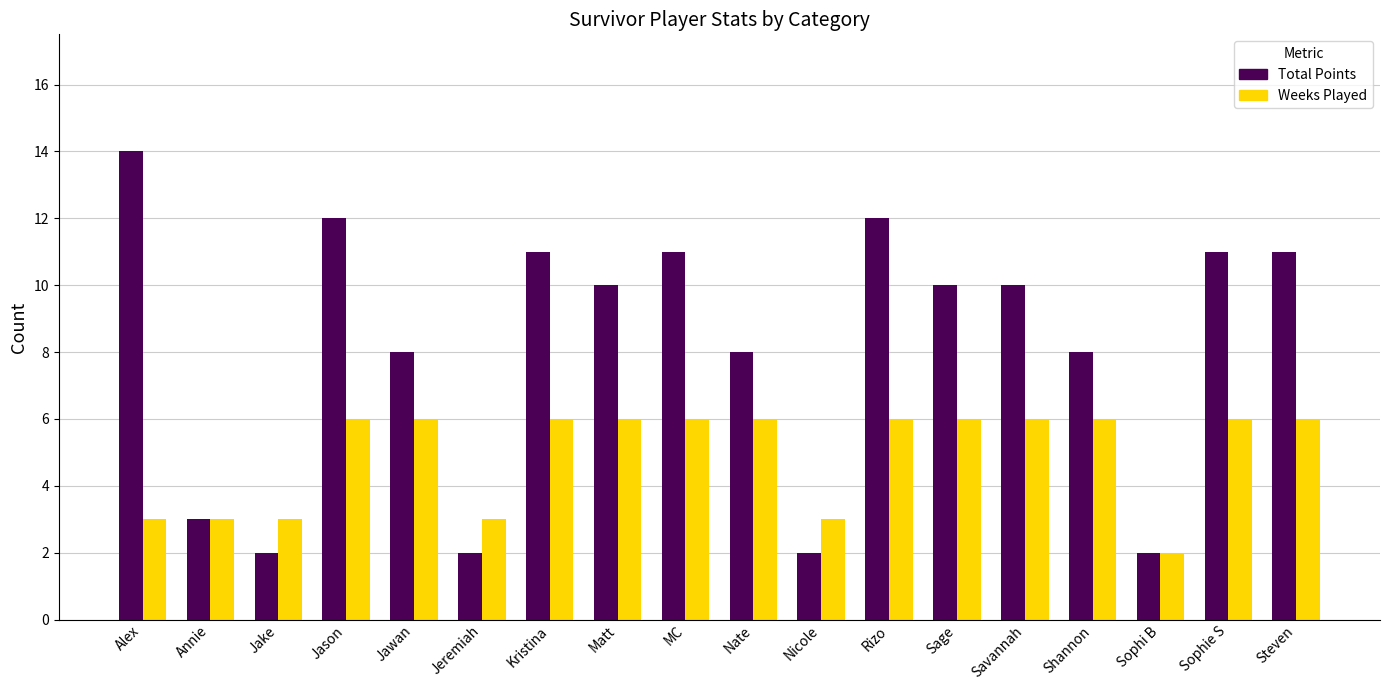

What is the maximum value shown in the chart?

14